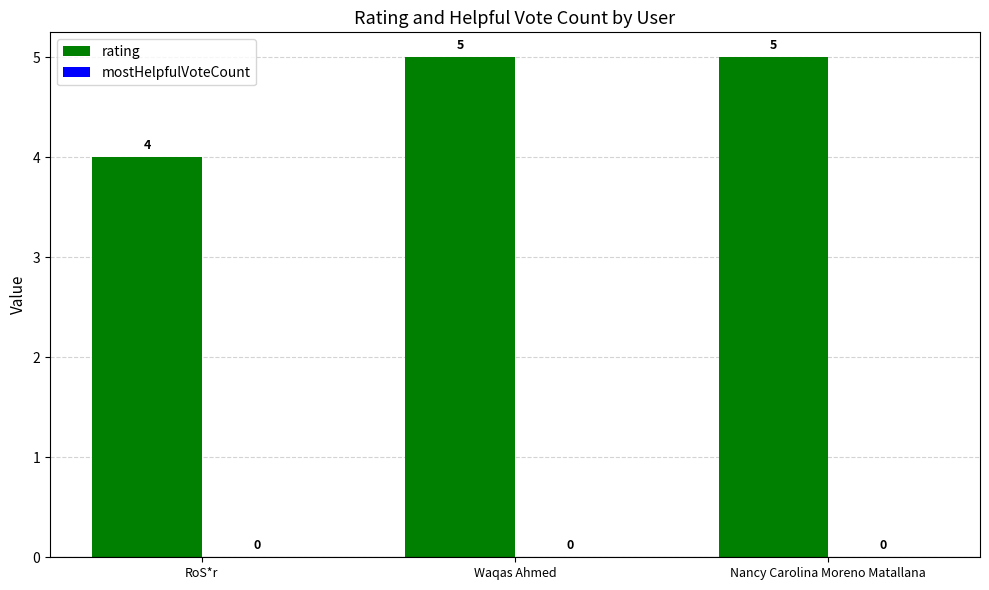

What is the greatest value displayed?

5